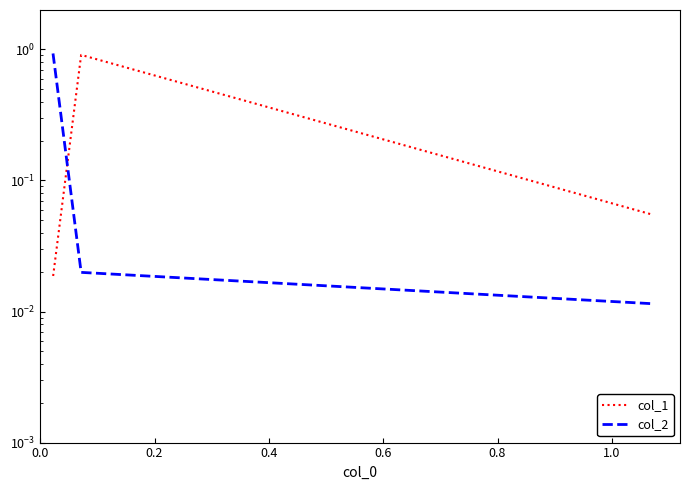

Between 0.0 and 0.2, which is larger?

0.2